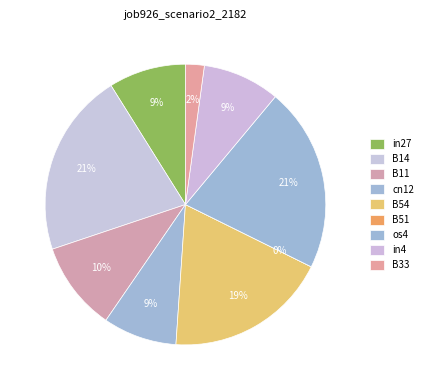

Does os4 account for over 50% of the chart?

No